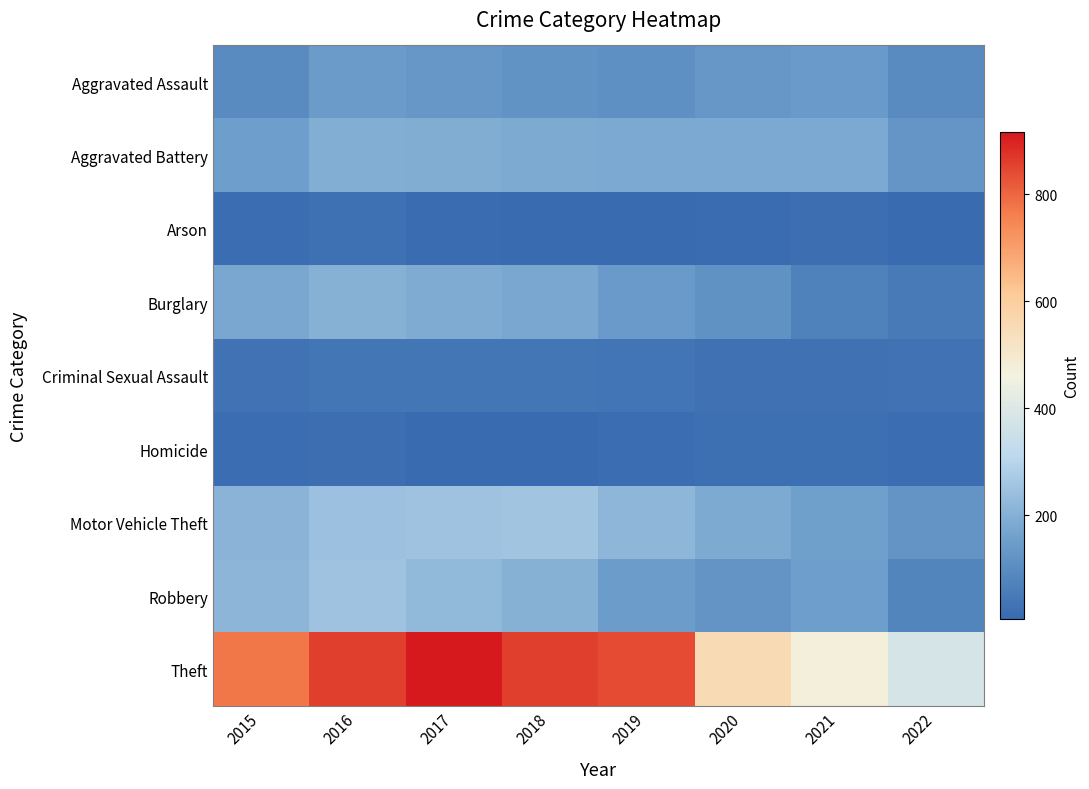

Count the number of categories in the chart.

8